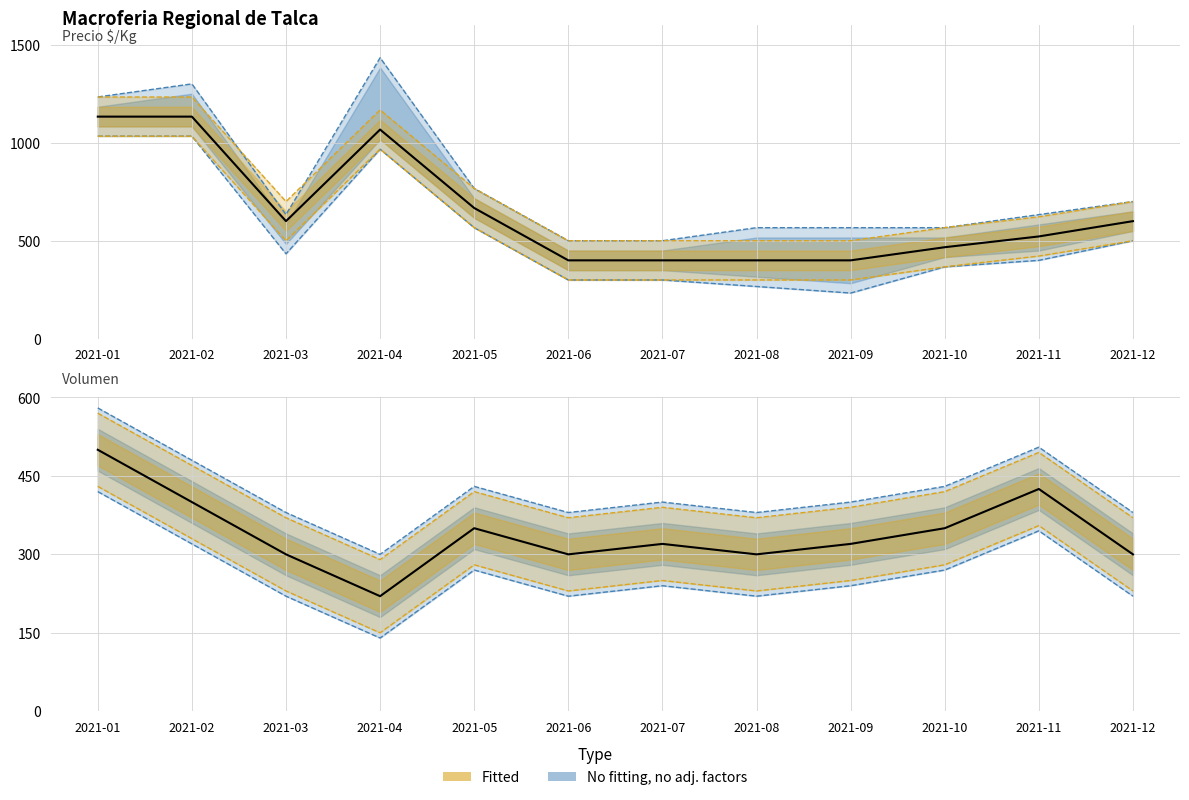

Rank the series at 2021-07 from highest to lowest value.

Precio $/Kg, Volumen